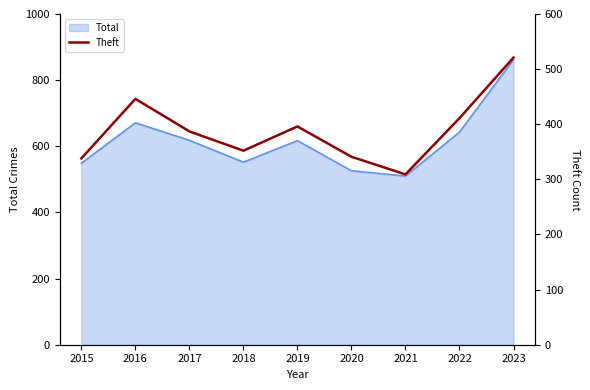

What is the maximum value for Total?

862